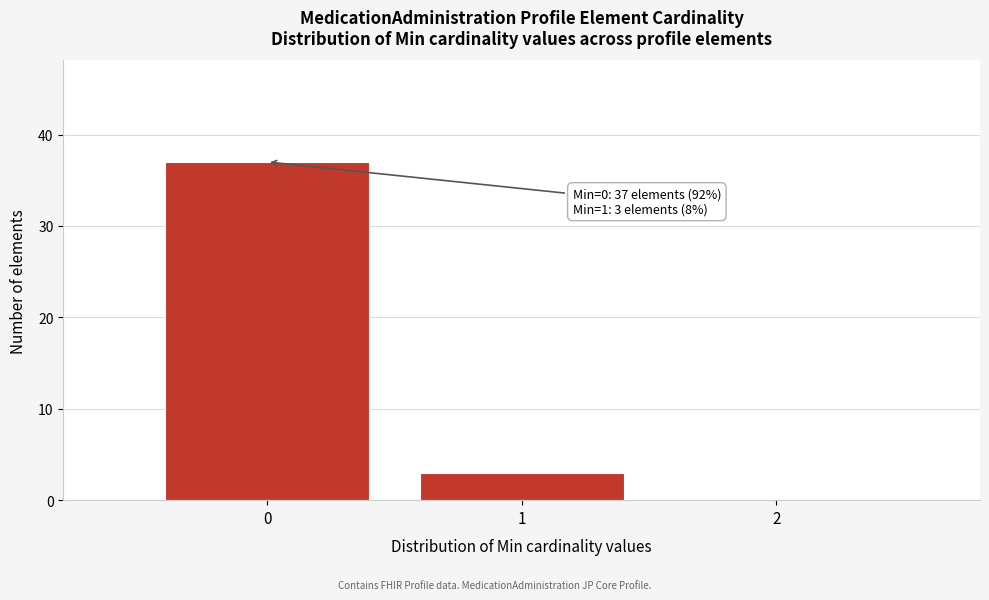

Which range on the x-axis has the tallest bar?

-0.5 to 0.5